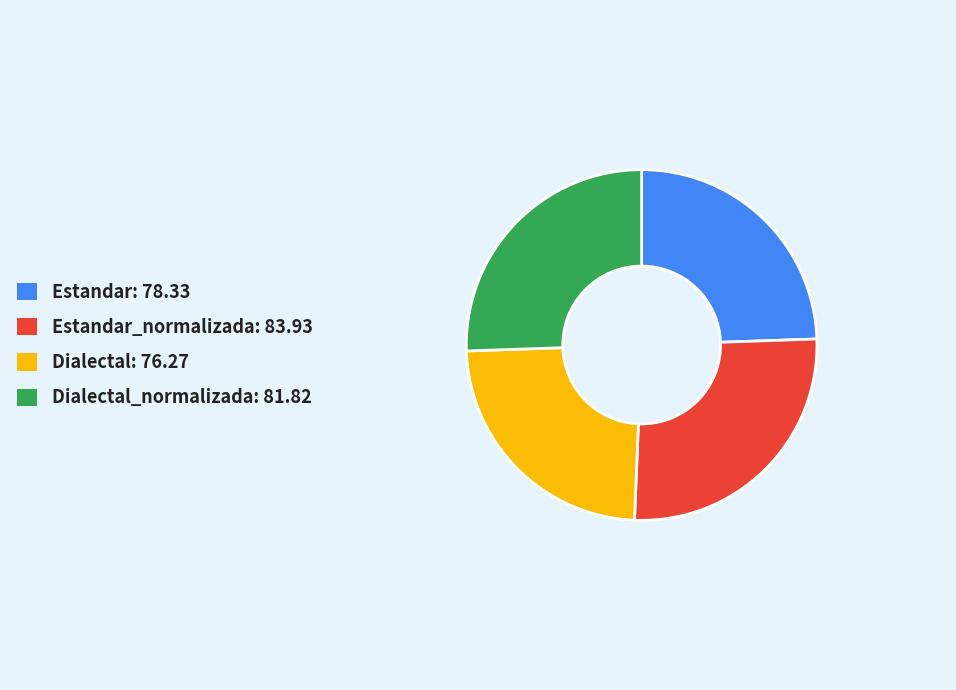

Is there a majority slice in this chart?

No